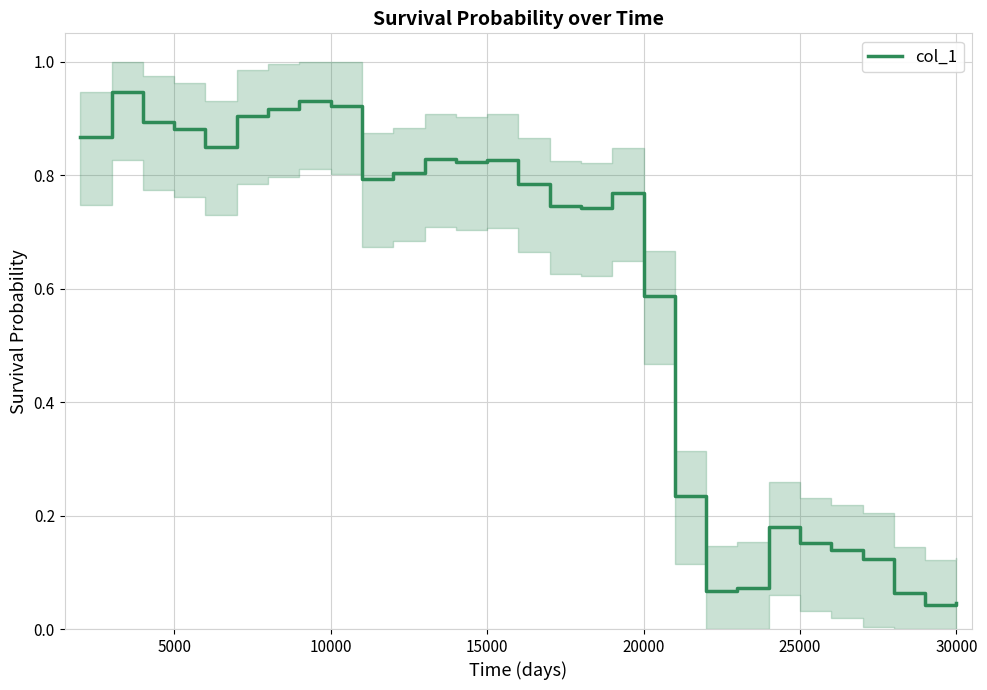

True or false: col_1 has a value of 0.2 at 20000.

False